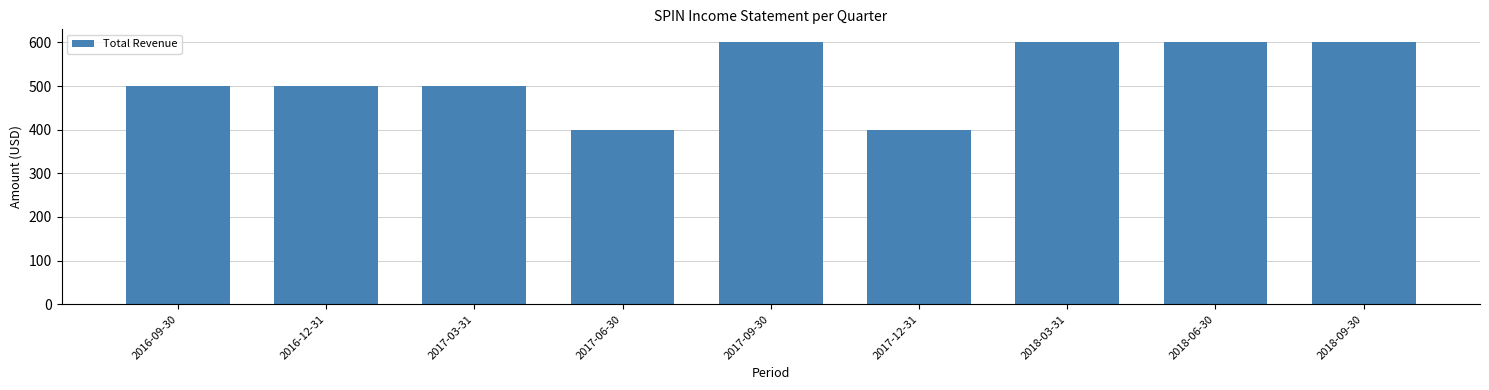

What is the minimum value shown in the chart?

400